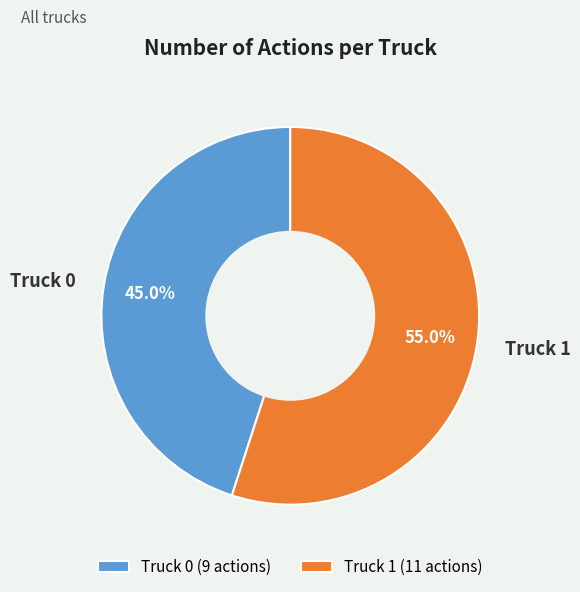

Does any single category account for the majority?

Yes